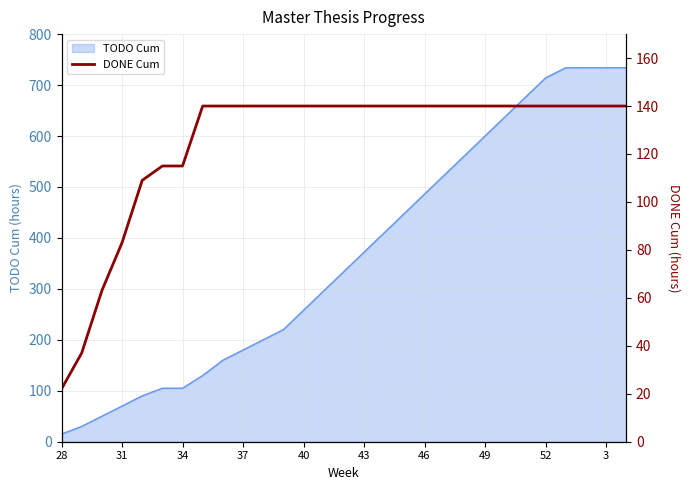

Does the chart have visible grid lines?

Yes